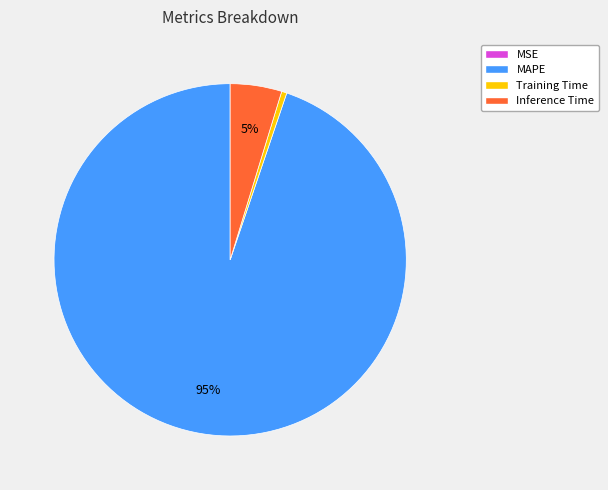

Is there a majority slice in this chart?

Yes